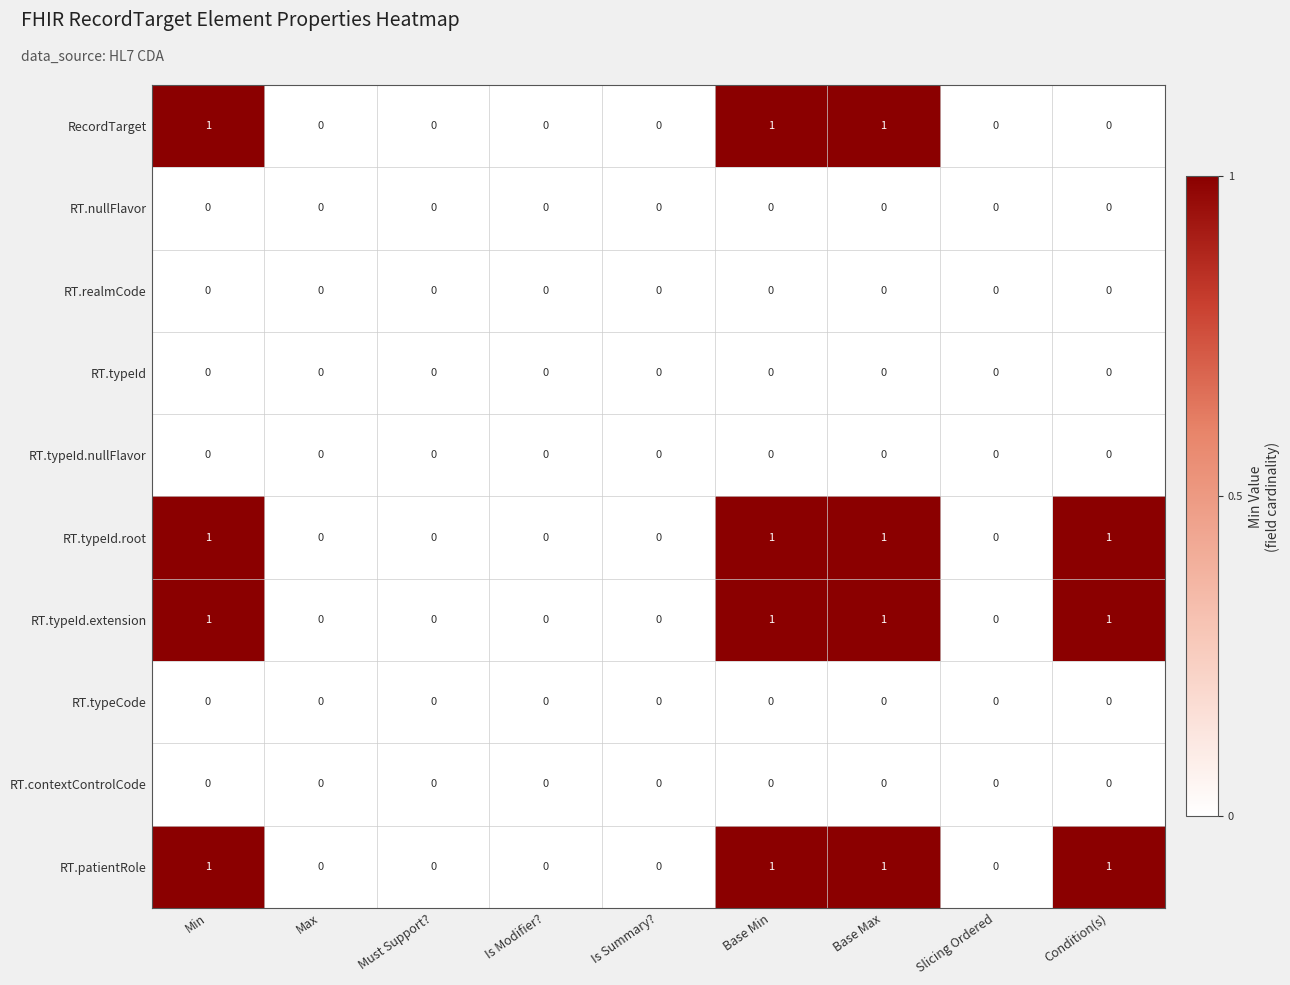

What is the total value across all series at Min?

4